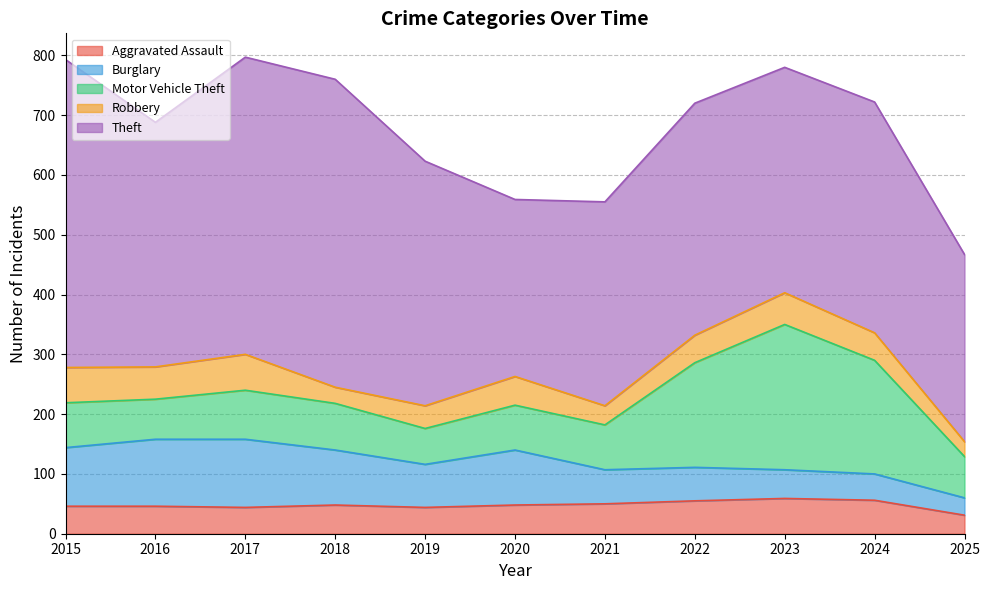

At which label does Robbery first exceed 46?

2015